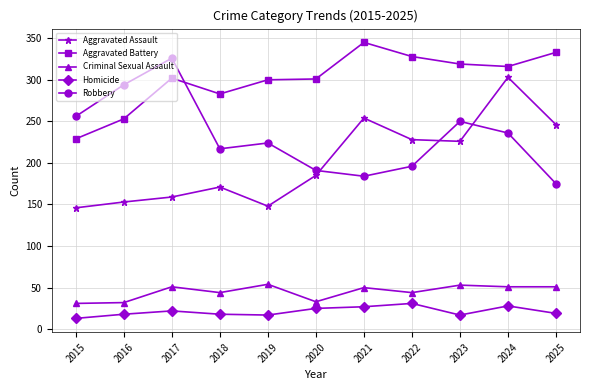

At which label does Criminal Sexual Assault first exceed 50?

2017